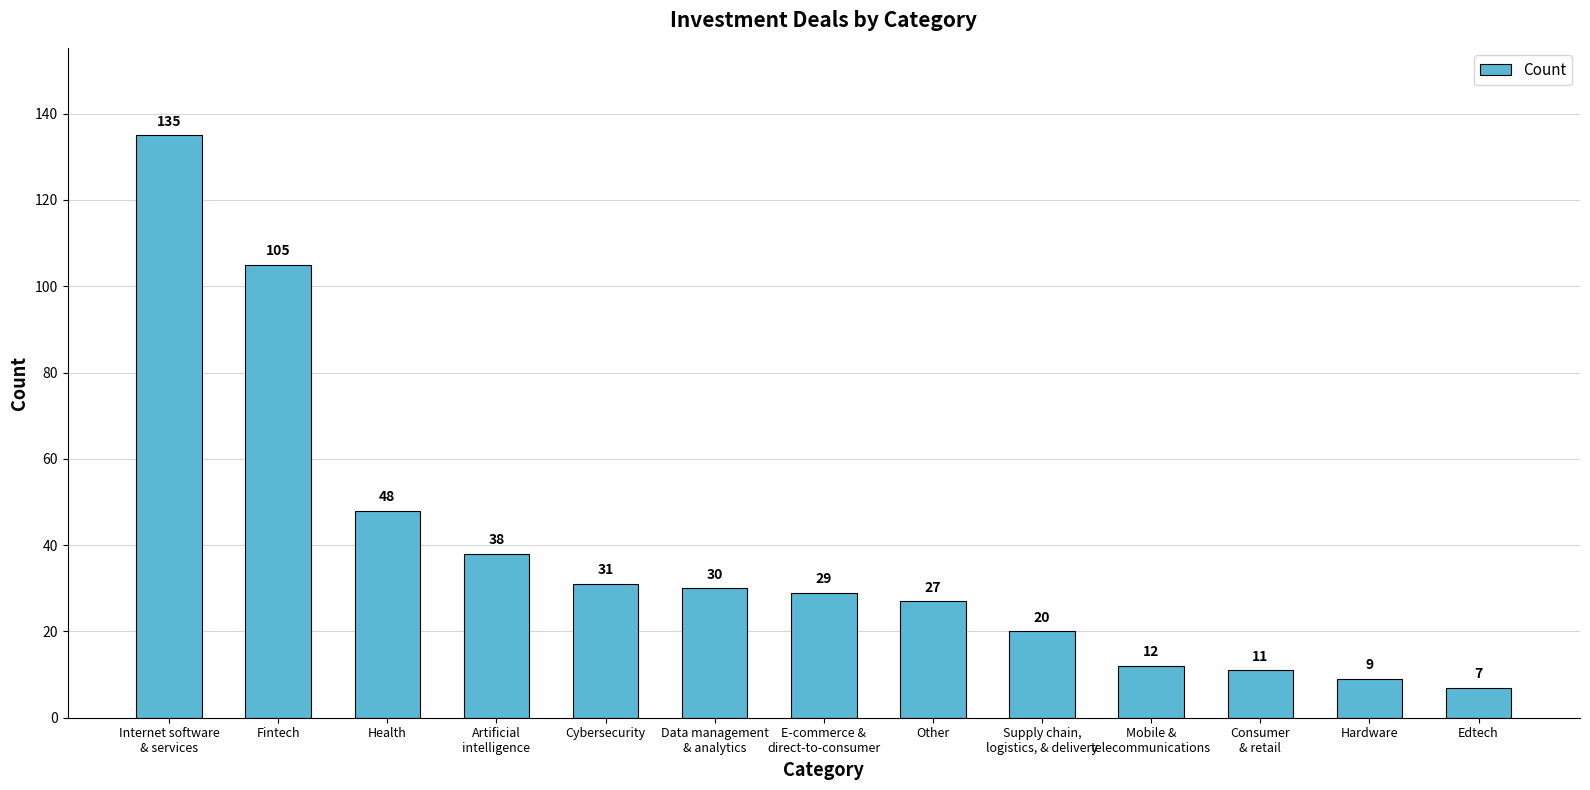

What is the sum of the values at Health and Edtech?

55